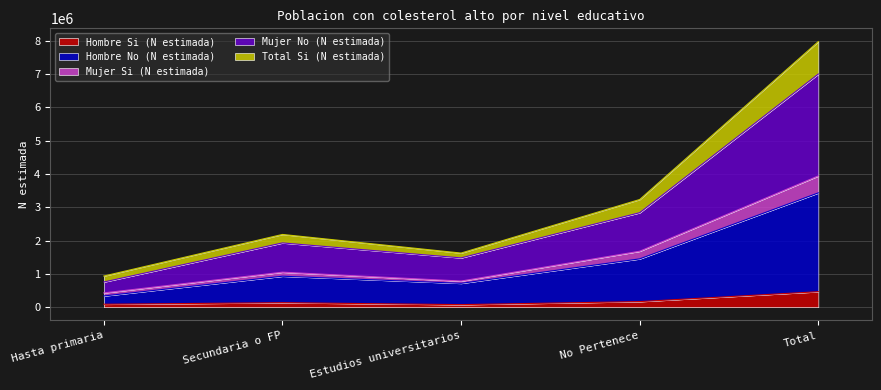

Which has a higher value, Secundaria o FP or Total?

Total